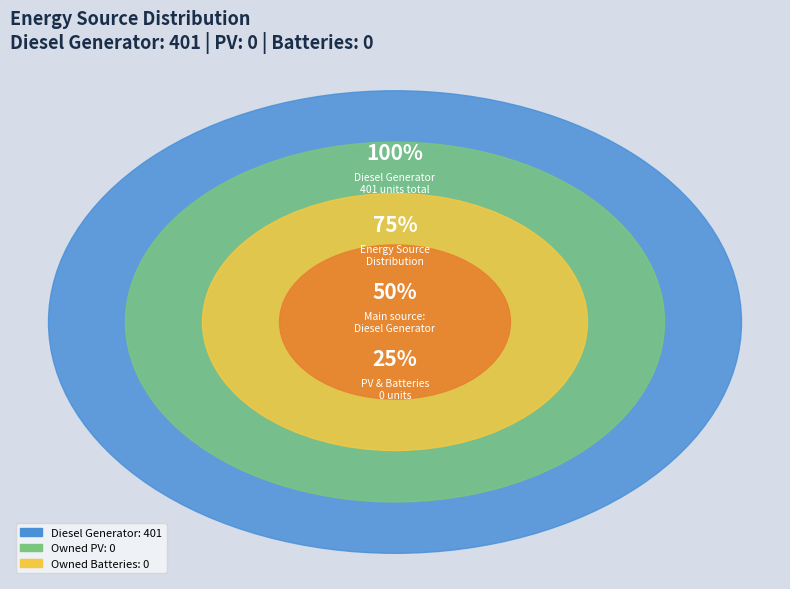

Between Owned Batteries and Diesel Generator, which is larger?

Diesel Generator